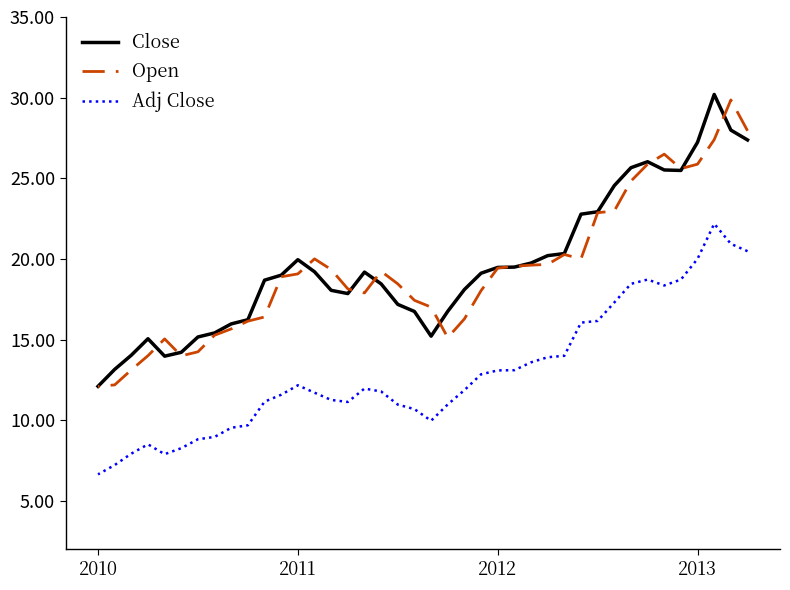

Which series has the widest spread of values?

Close